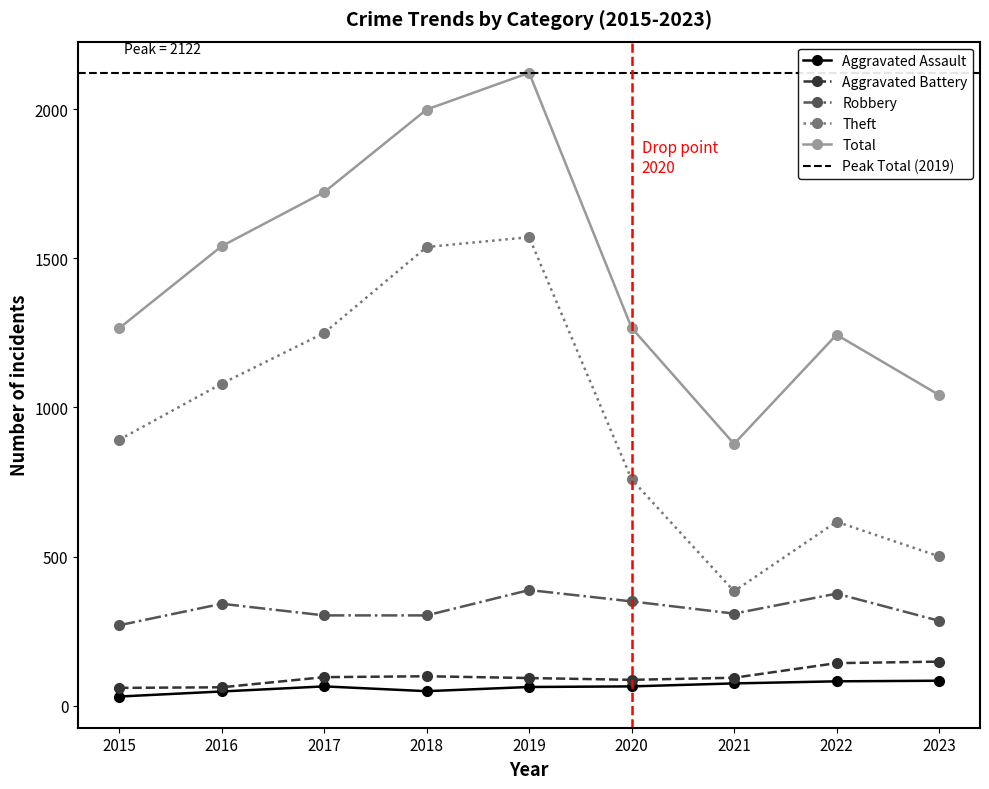

Between 2019 and 2023, which is larger?

2023